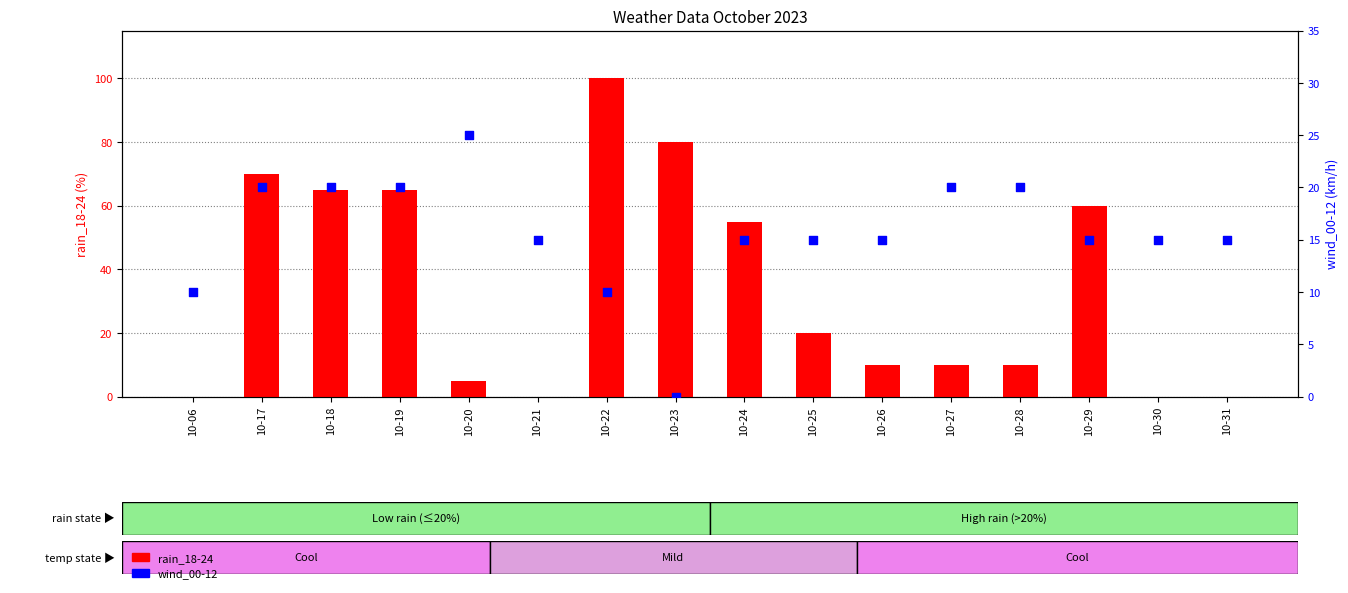

Which series contains the lowest Y value?

rain_18-24